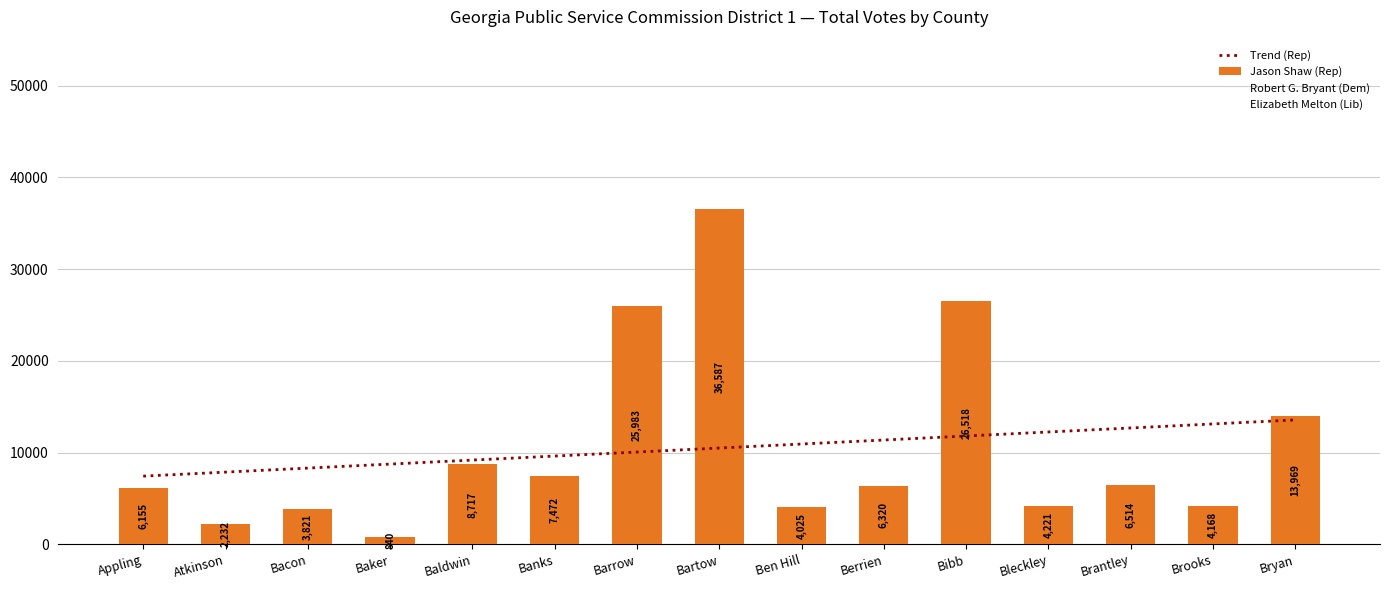

What is the sum of all Total Votes (Rep) values?

157542